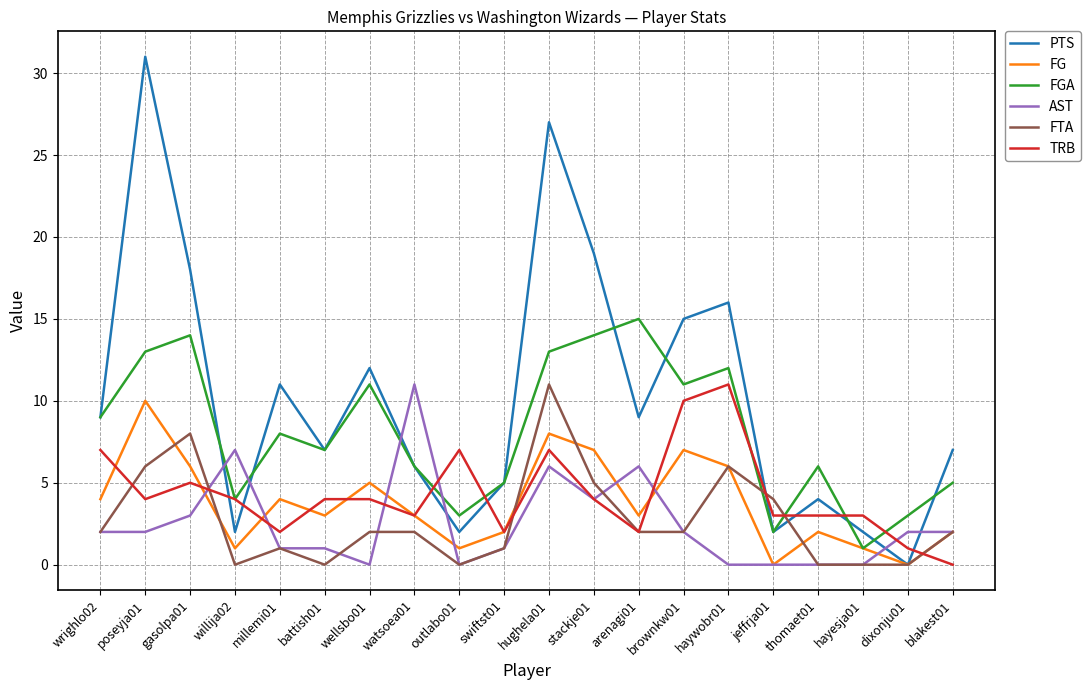

What is the highest value of the FTA series?

11